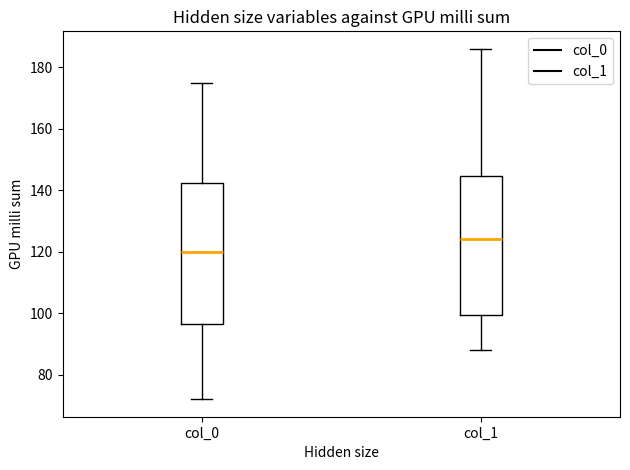

Which box has the highest median line?

col_1